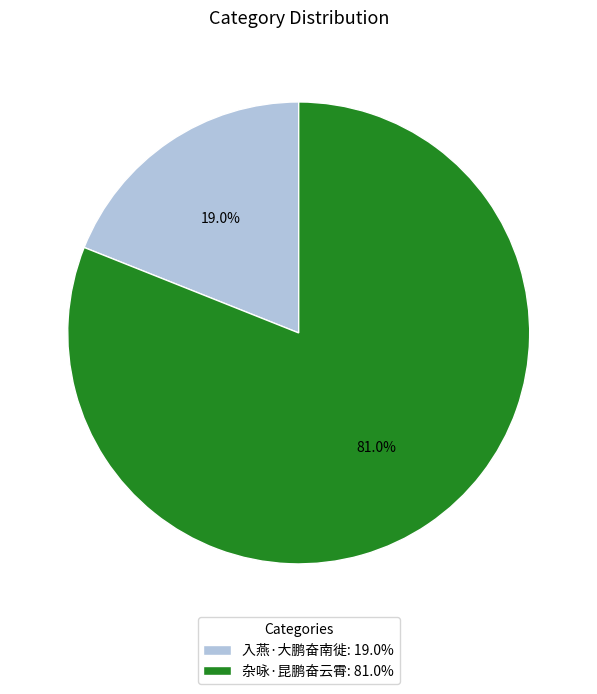

What percentage is the 入燕·大鹏奋南徙 slice, to the nearest percent?

19%